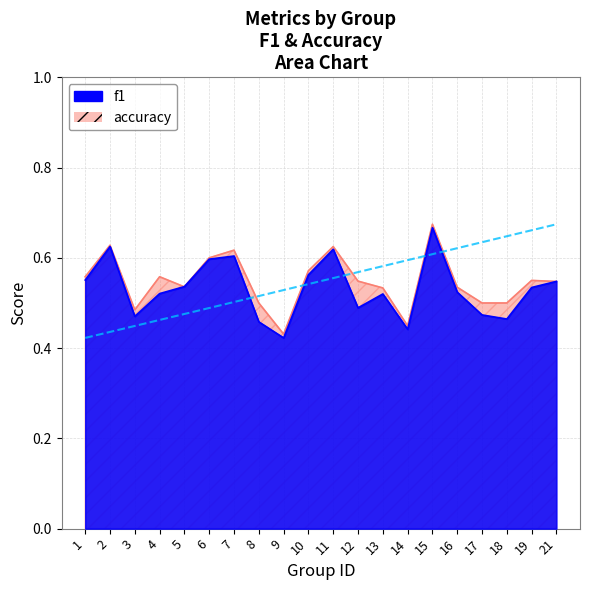

List the series in order of their overall mean, lowest first.

f1, accuracy